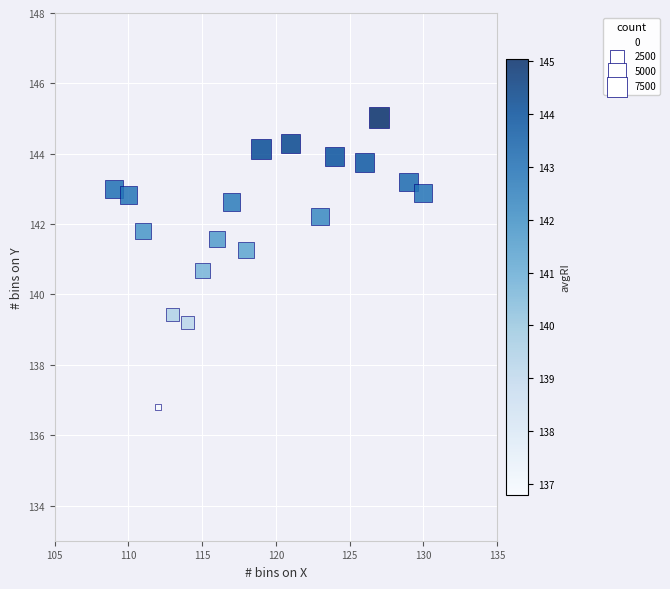

What is the range of X values (max minus min)?

21.0